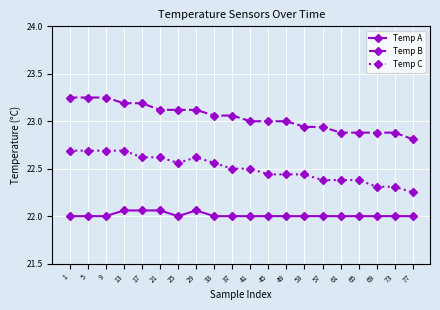

Where does the Temp B series first go above 23?

1